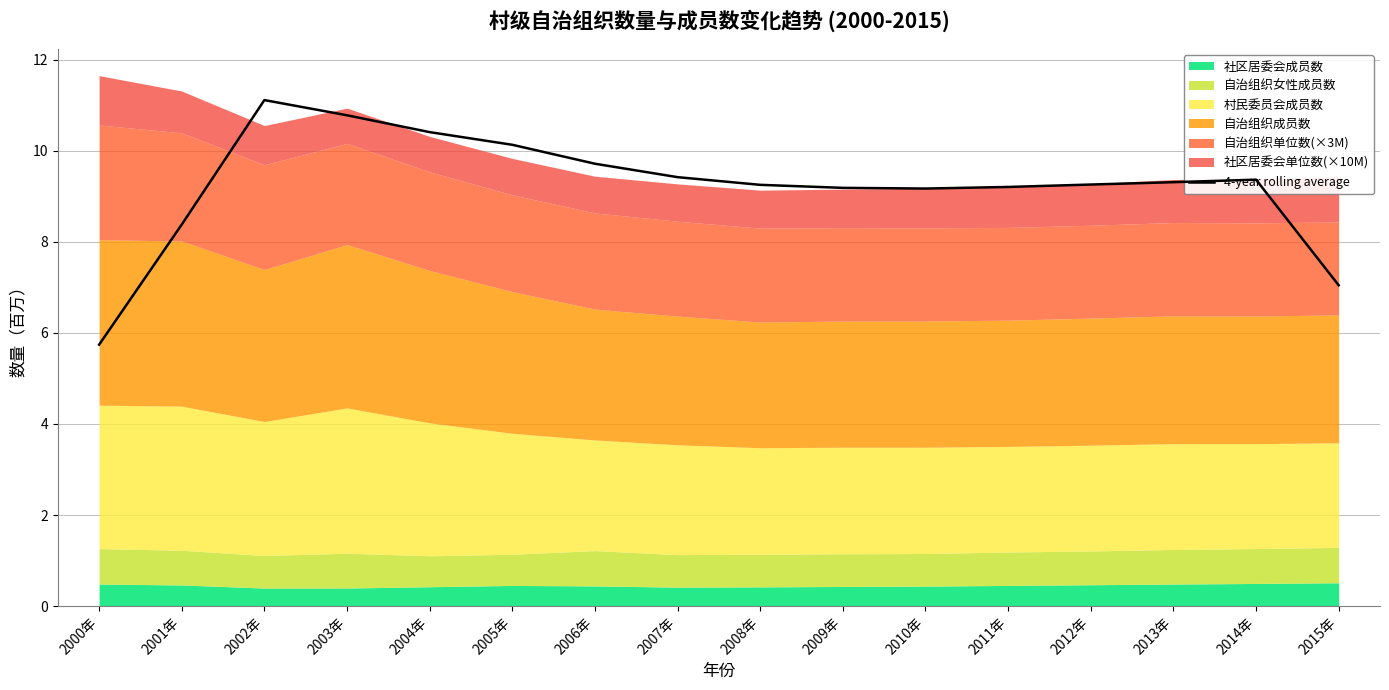

Reading left to right, extract all data points from this chart.

2000年=5.7	2001年=8.4	2002年=11.1	2003年=10.8	2004年=10.4	2005年=10.1	2006年=9.7	2007年=9.4	2008年=9.3	2009年=9.2	2010年=9.2	2011年=9.2	2012年=9.3	2013年=9.3	2014年=9.4	2015年=7.0